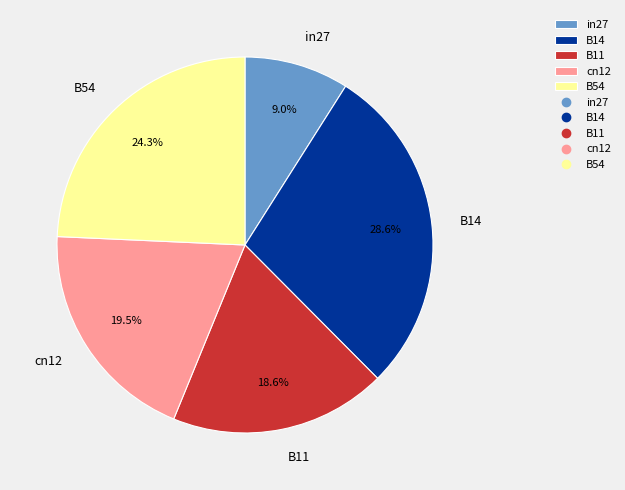

Between cn12 and B11, which is larger?

cn12